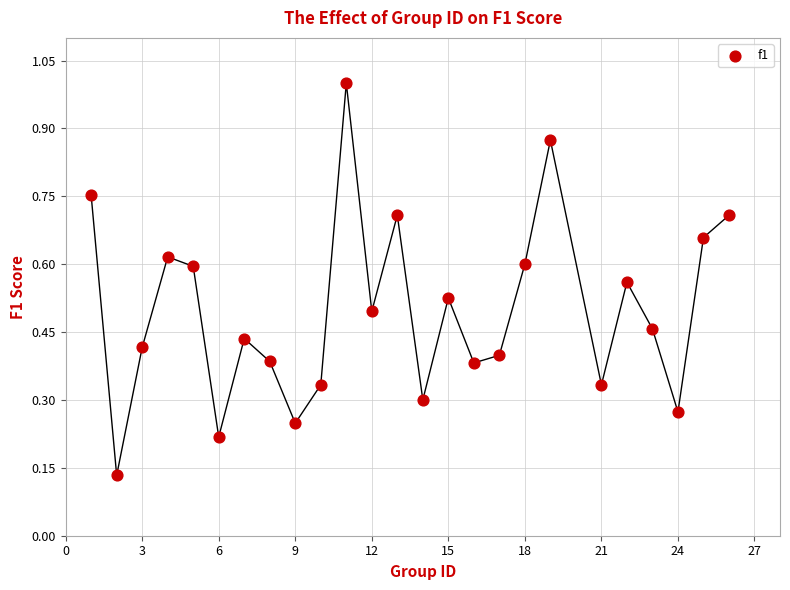

What is the range of X values (max minus min)?

25.0